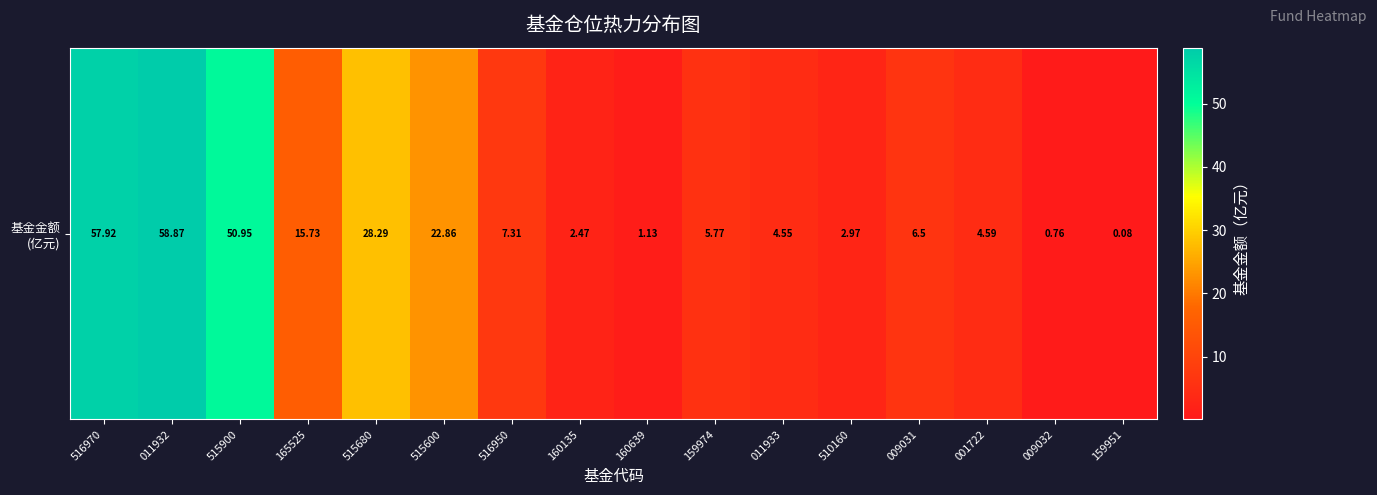

Between 516950 and 516970, which is larger?

516970